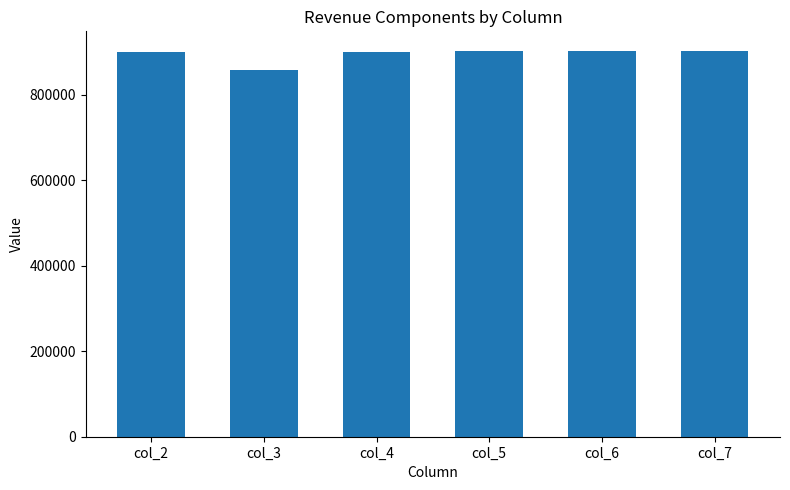

What is the ratio of the value at col_3 to the value at col_7?

1.0